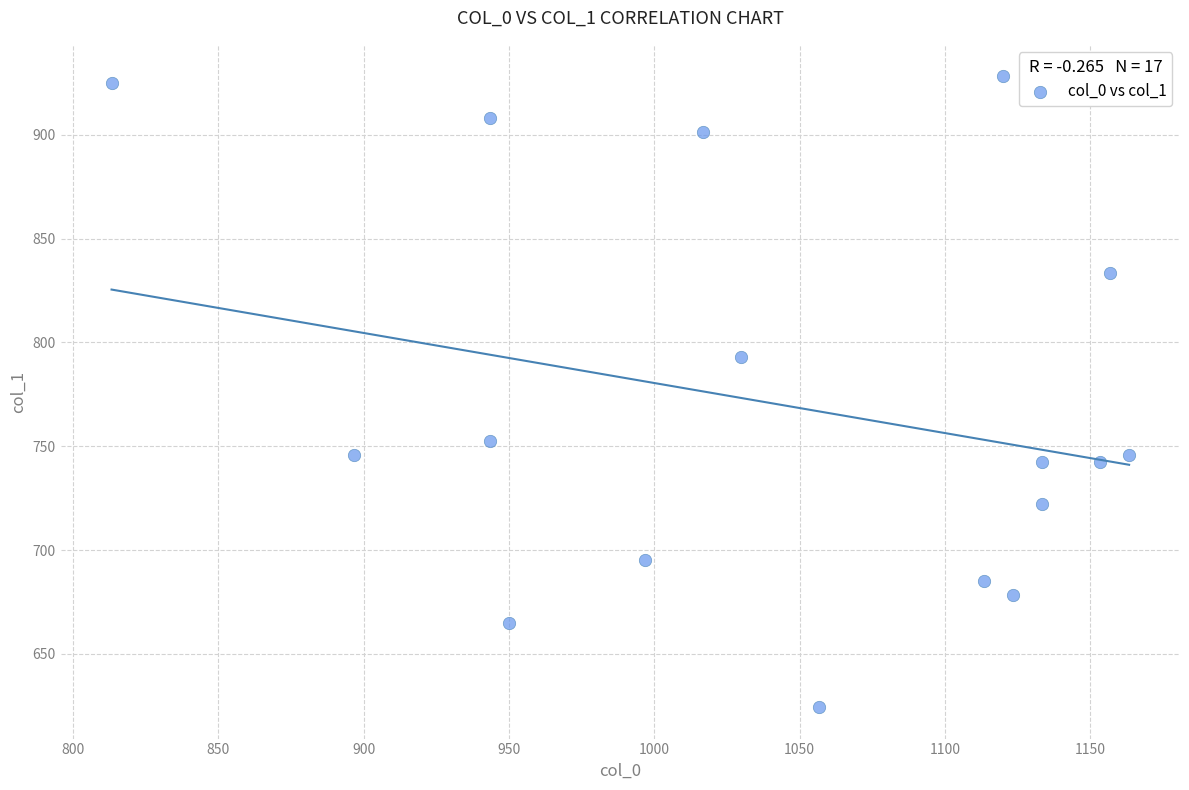

What Y value in the scatter plot is closest to 776?

793.1